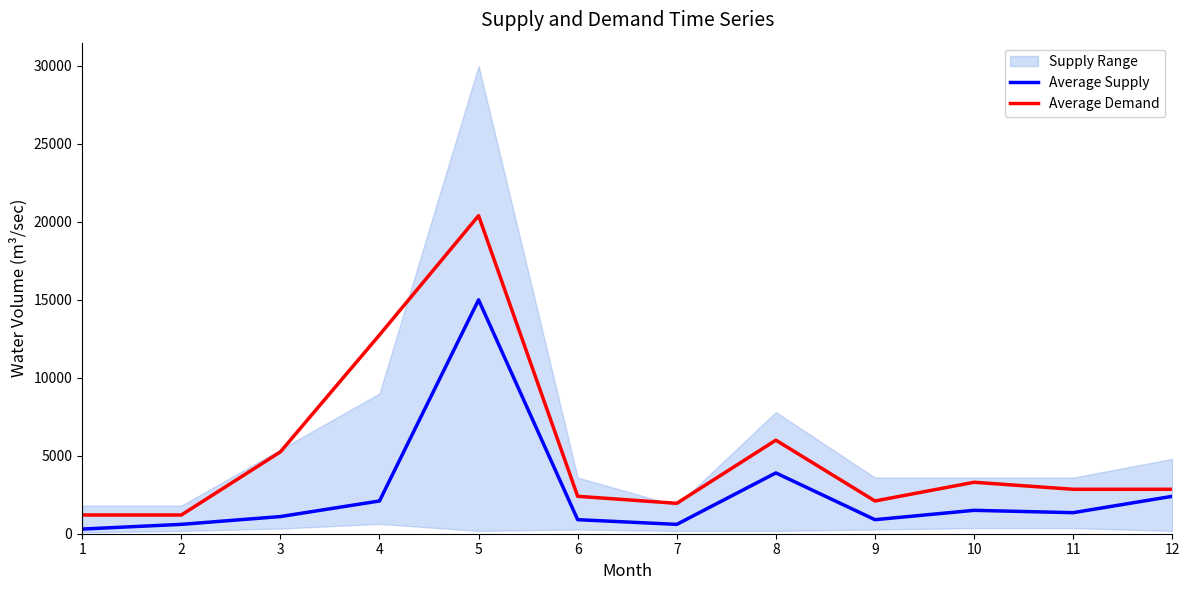

True or false: Average Supply and Average Demand cross at least once.

False